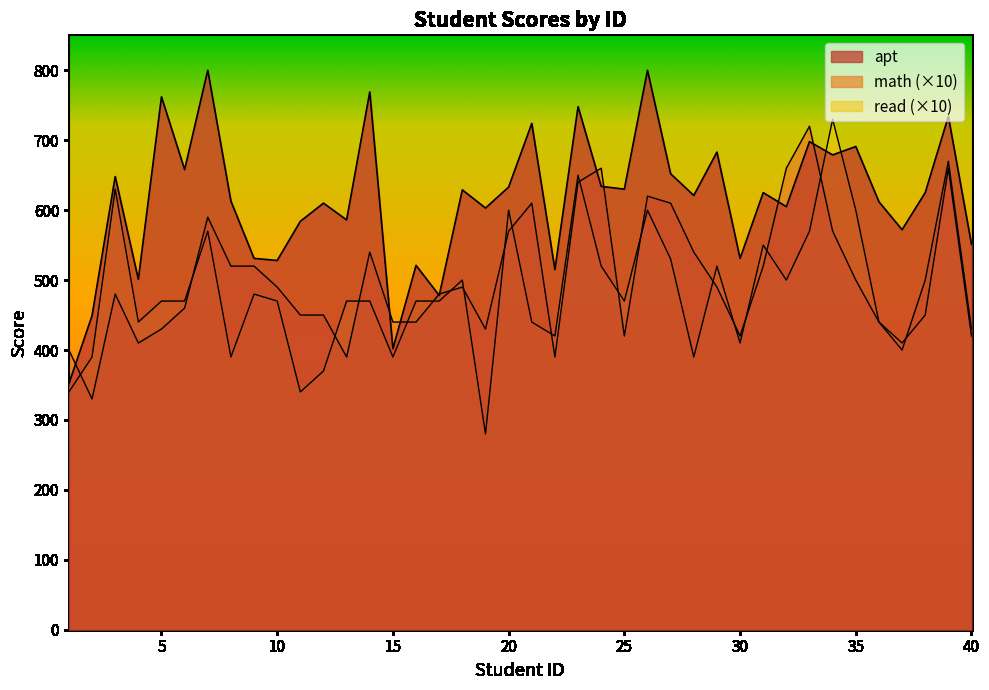

What is the total value across all series at 1?

1092